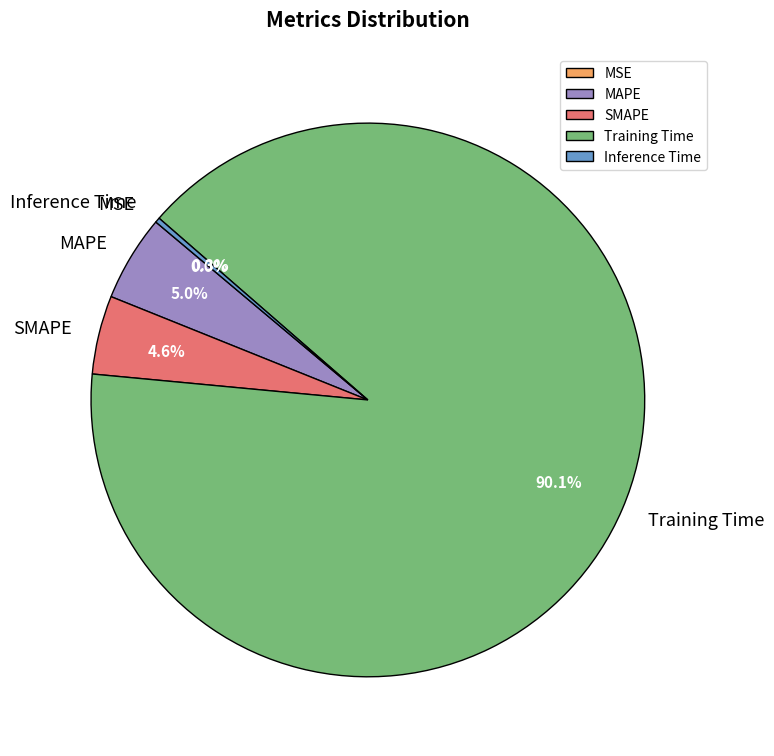

True or false: SMAPE accounts for 5% of the total.

True